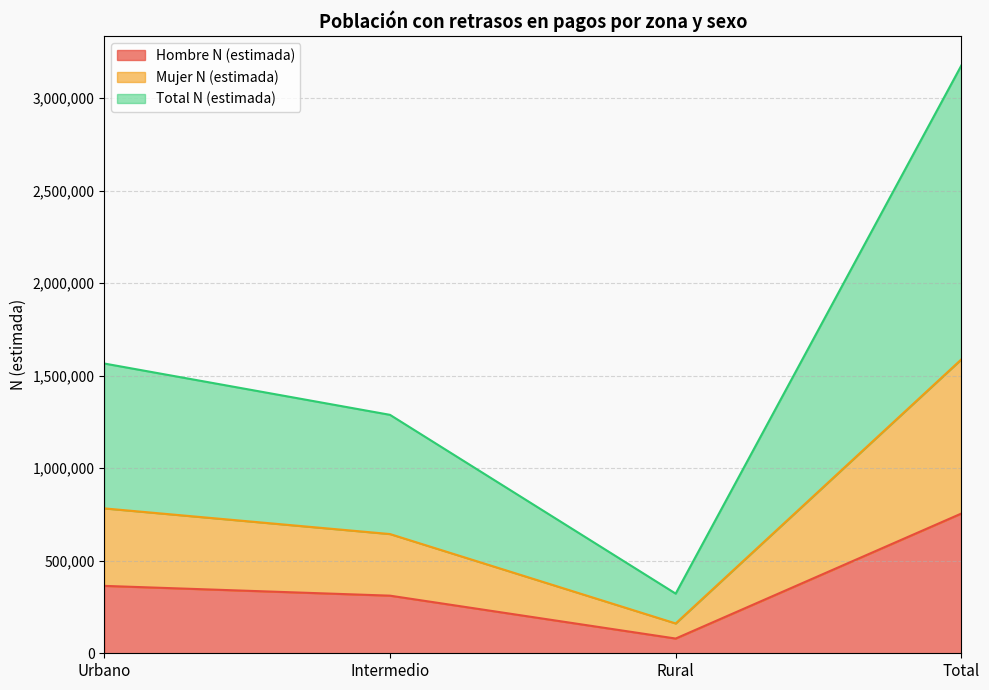

What is the lowest value of the Hombre N (estimada) series?

79603